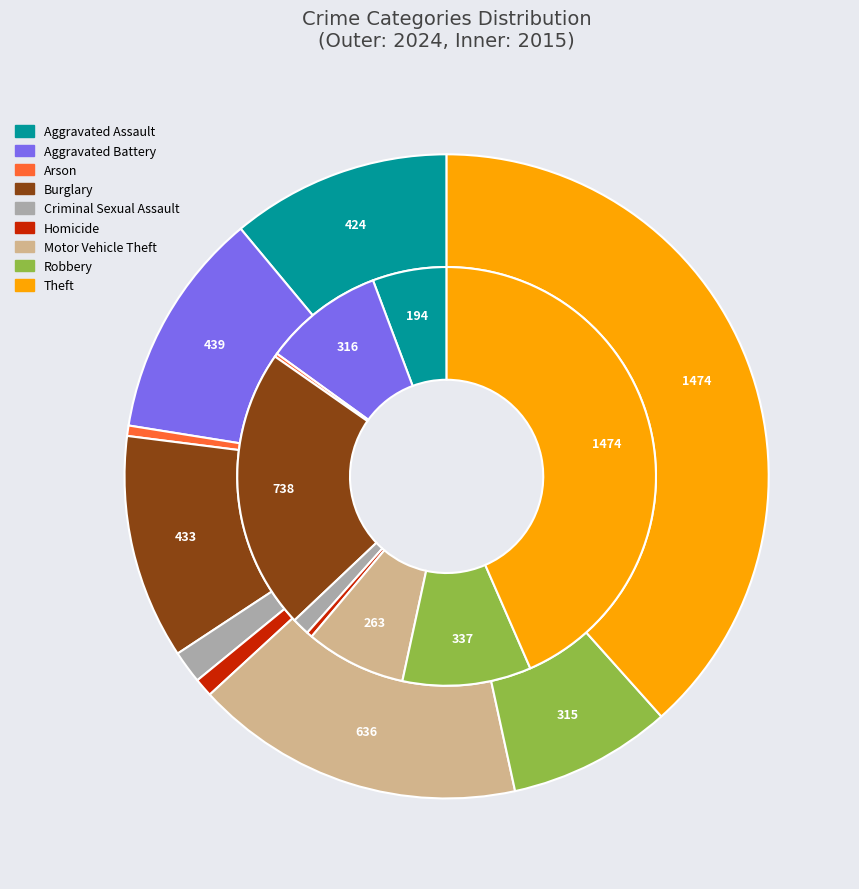

To the nearest percent, what is the average slice percentage?

11%